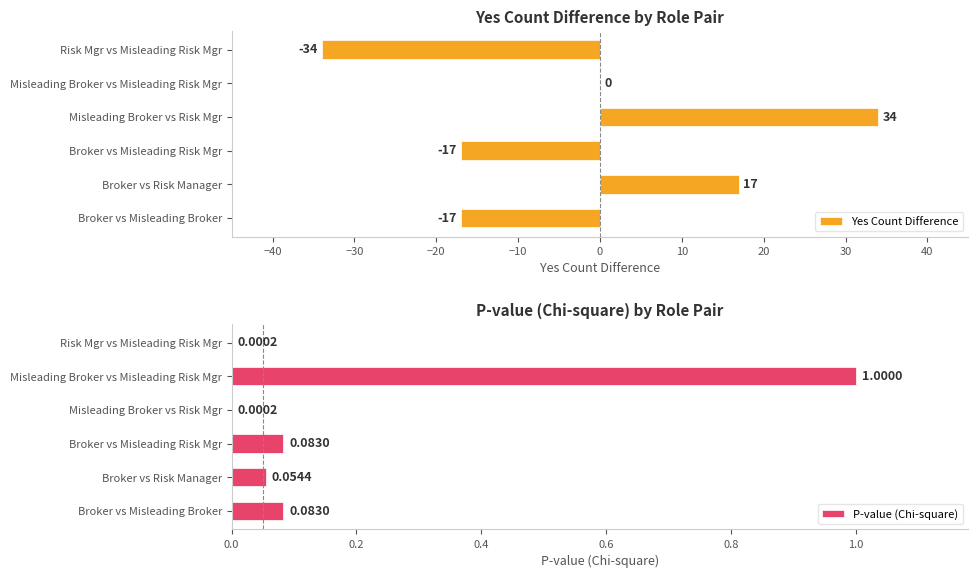

Reading left to right, what are all the values shown in this chart?

Yes Count Difference: -17.0	17.0	-17.0	34.0	0.0	-34.0
P-value (Chi-square): 0.1	0.1	0.1	0.0	1.0	0.0